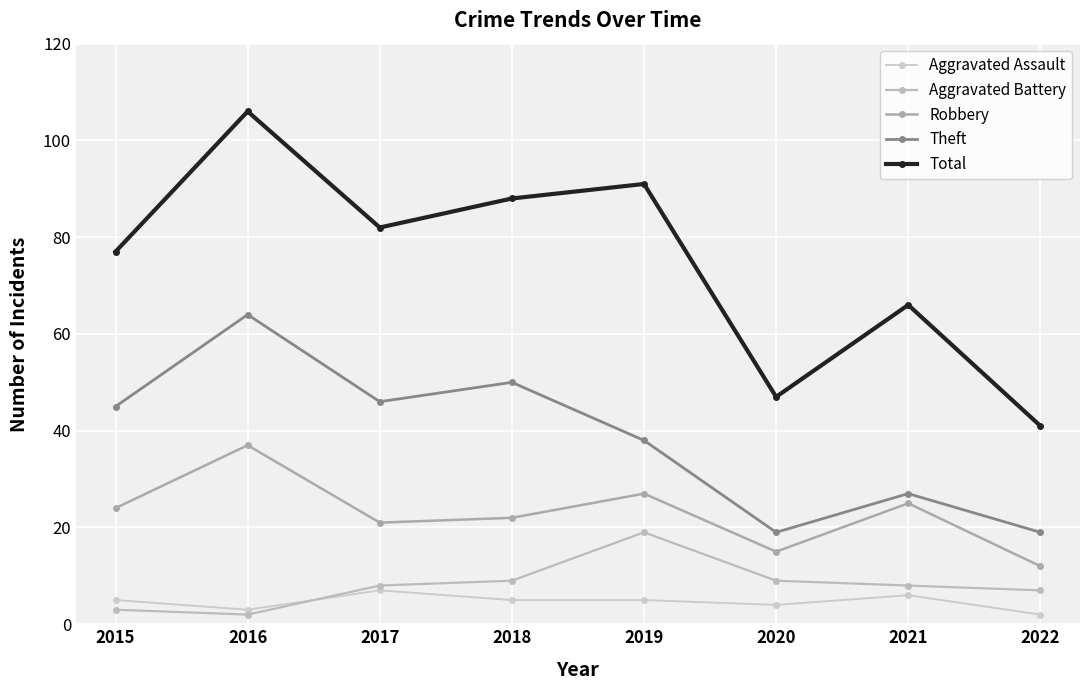

Is it true that Theft equals 38 at 2019?

True